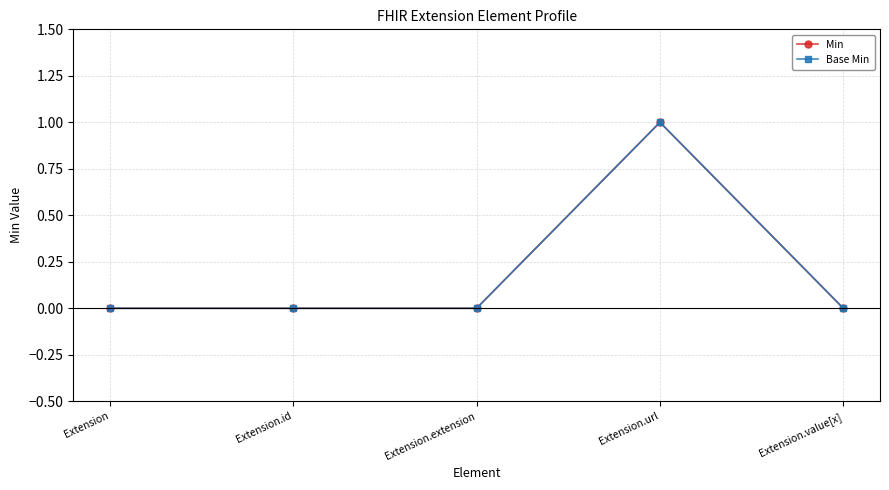

How many distinct data groups are displayed?

2